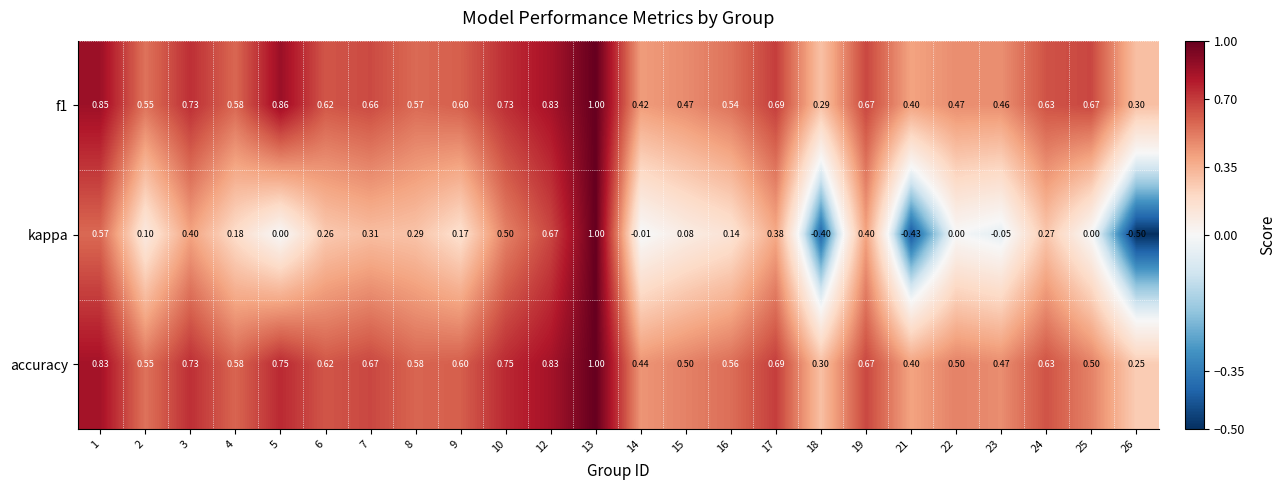

Which series changed the most between 21 and 26?

accuracy